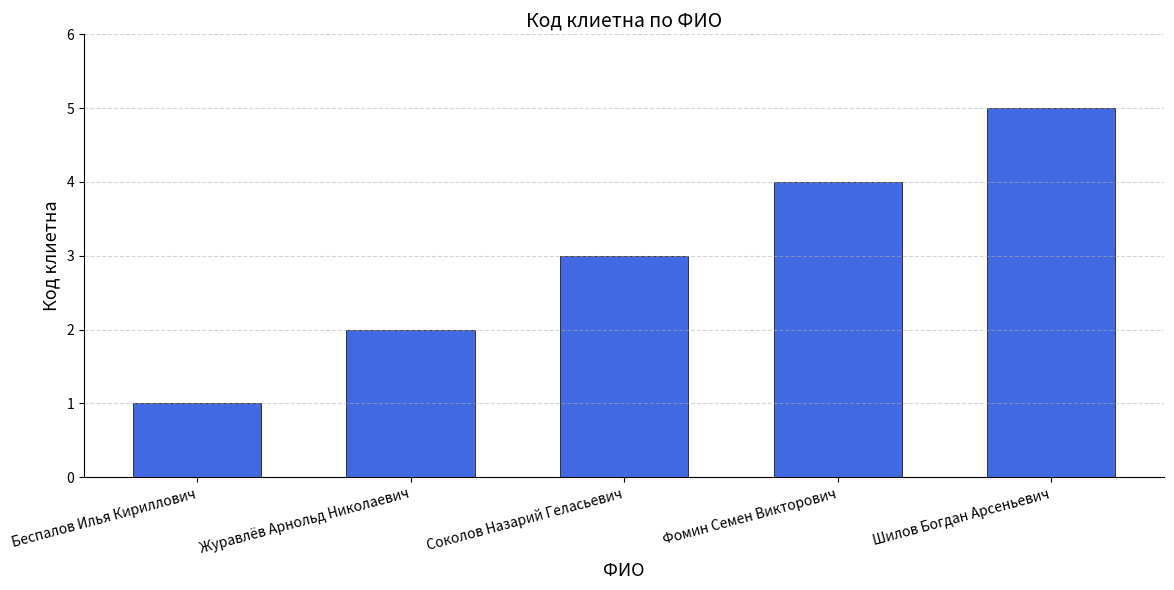

Reading left to right, list all the values displayed in this chart.

1	2	3	4	5